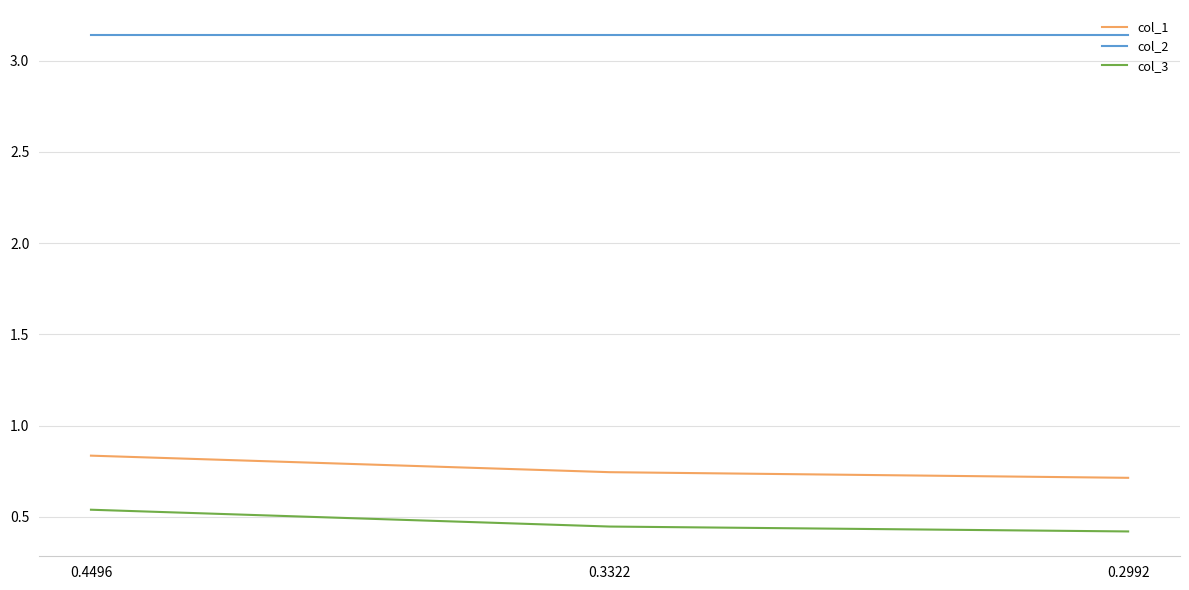

At which label does col_1 reach its peak?

0.4496